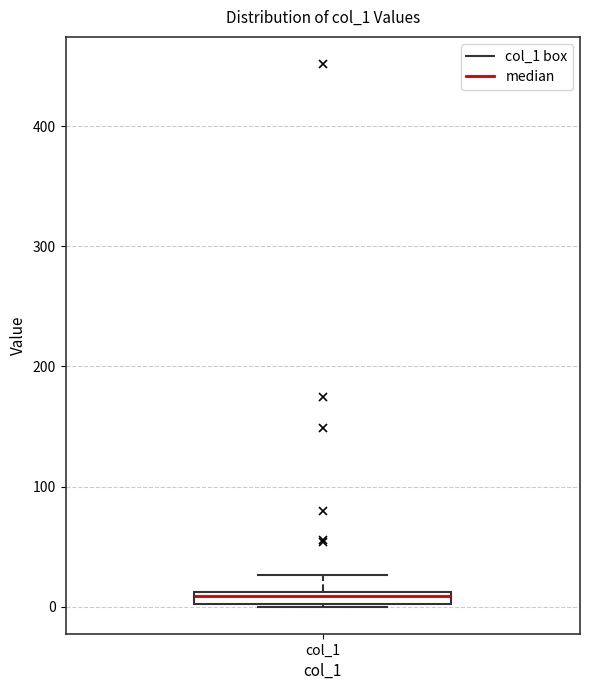

Where does the upper whisker of the box for col_1 end on the y-axis? The values are not printed on the chart, so give them approximately, as read against the axis.

30